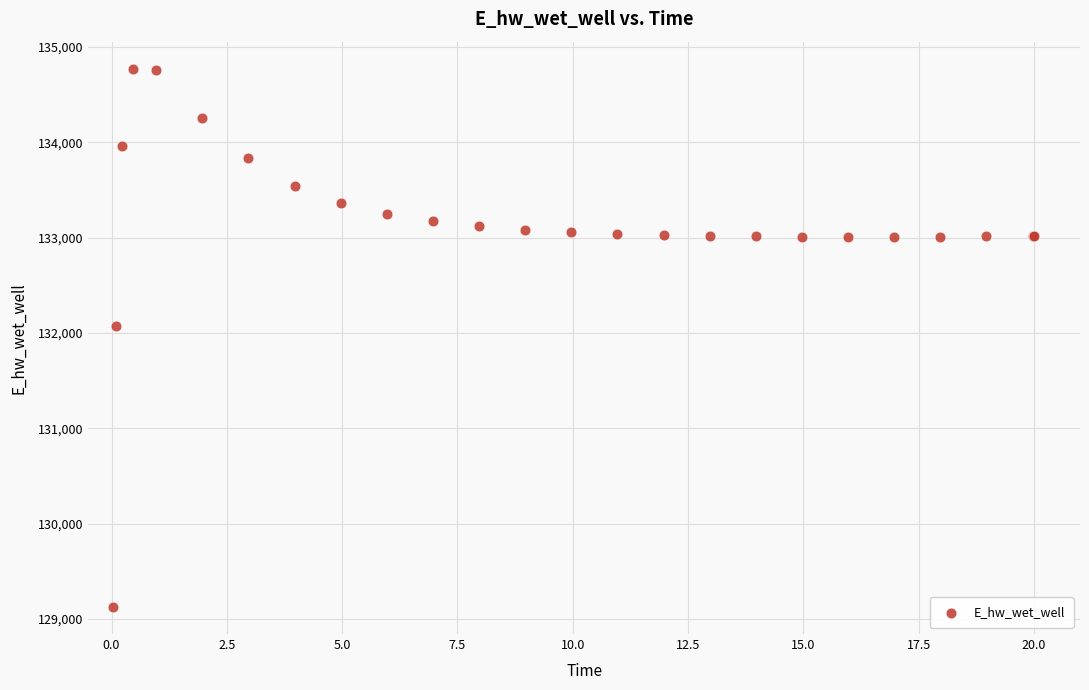

What Y value in the scatter plot is closest to 131948?

132072.0